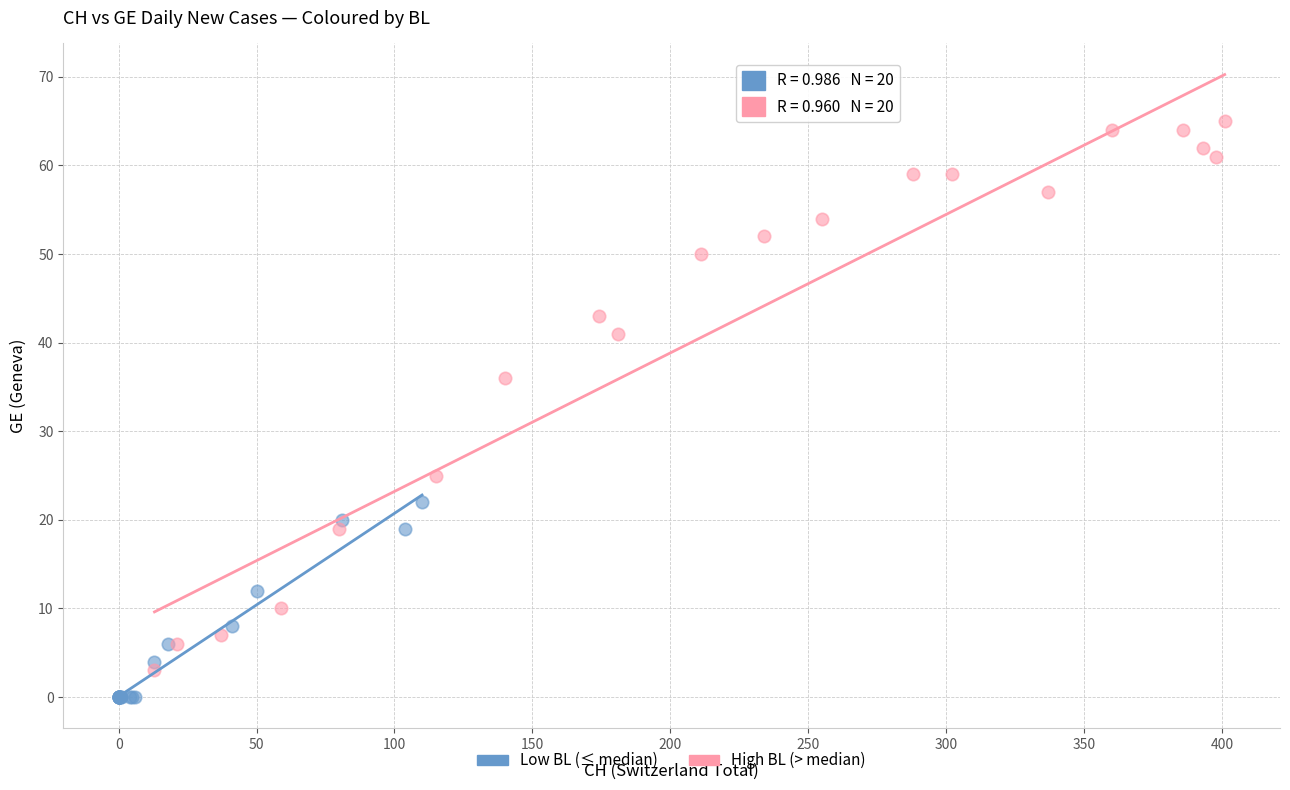

Which series has the widest spread of Y values?

High BL (> median)